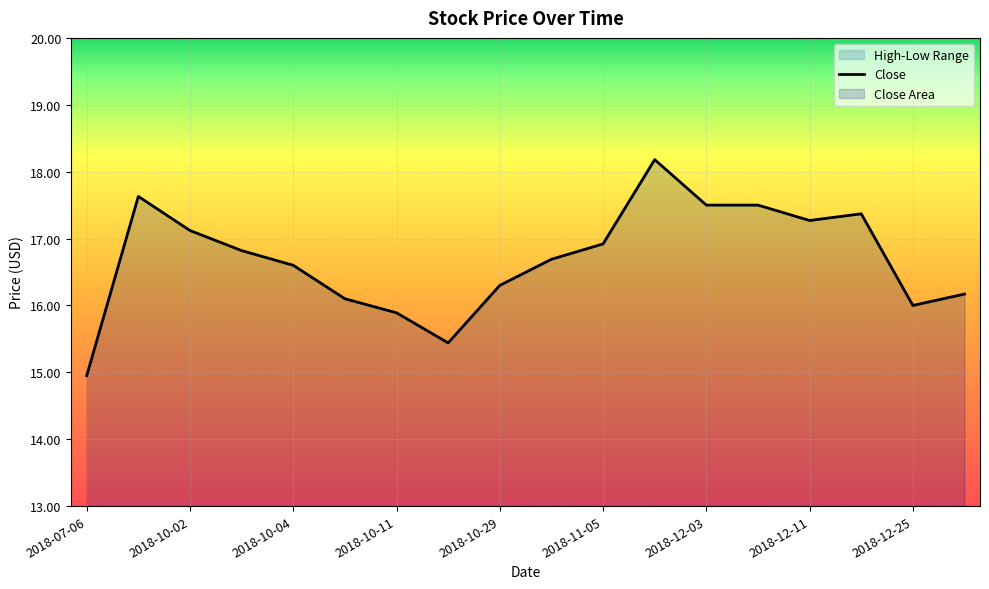

How many interior local peaks (higher than both neighbors) does the data have?

3